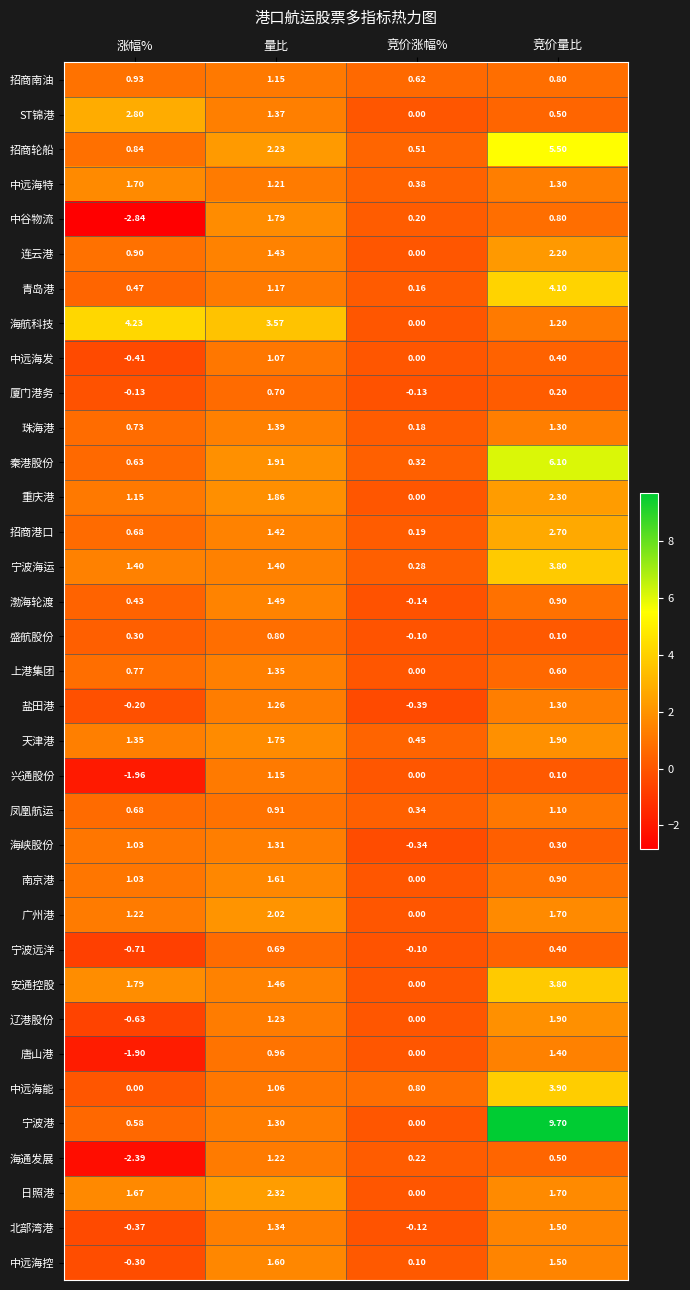

At which category is the sum across all series the highest?

竞价量比